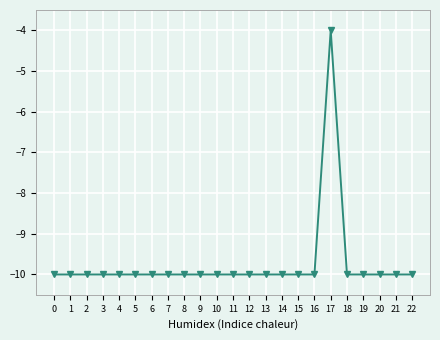

Does the chart have visible grid lines?

Yes